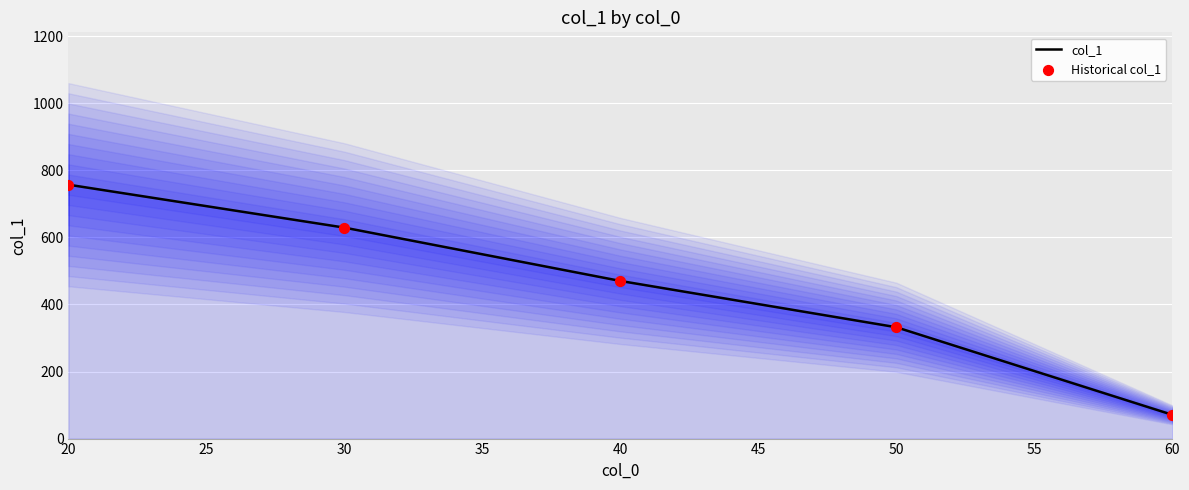

At which category is the sum across all series the highest?

20